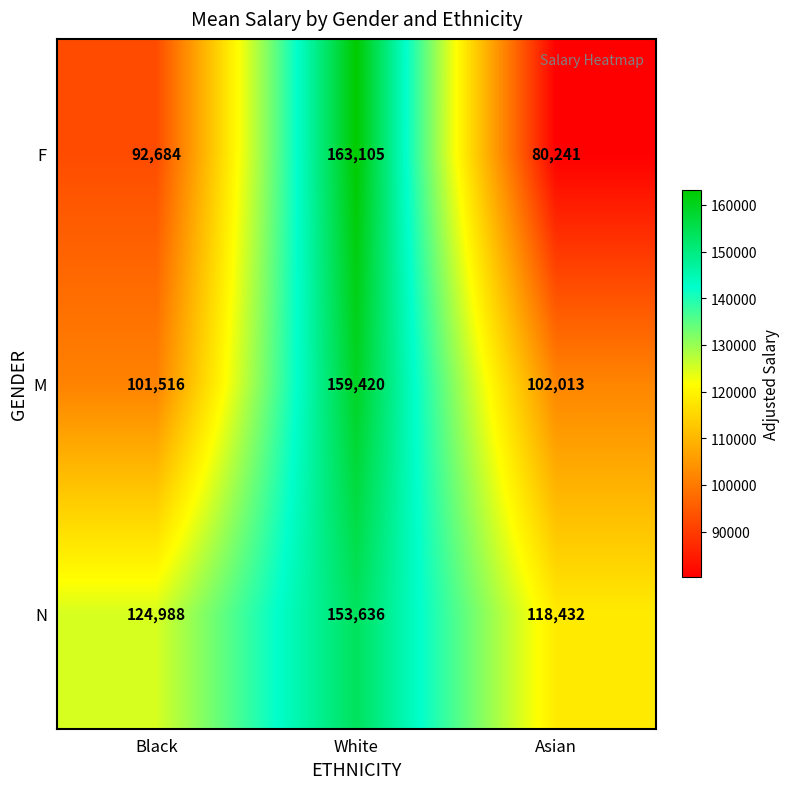

What is the total value across all series at Black?

319188